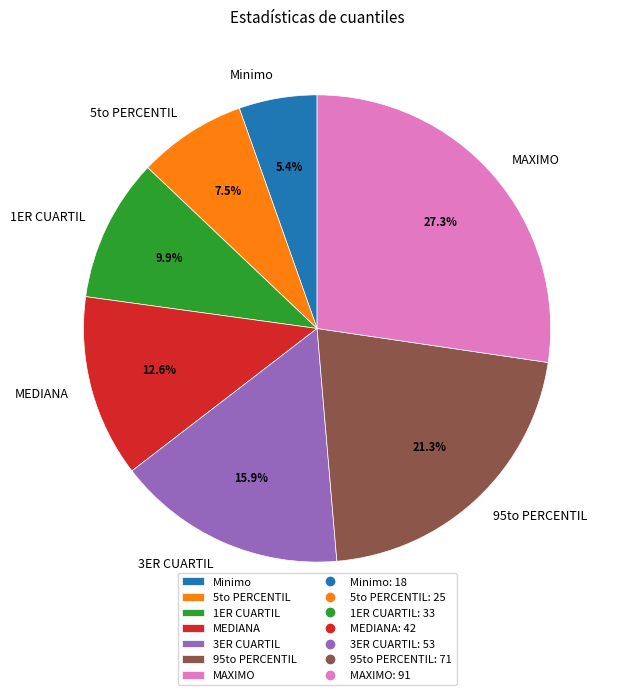

To the nearest percent, what is the average slice percentage?

14%